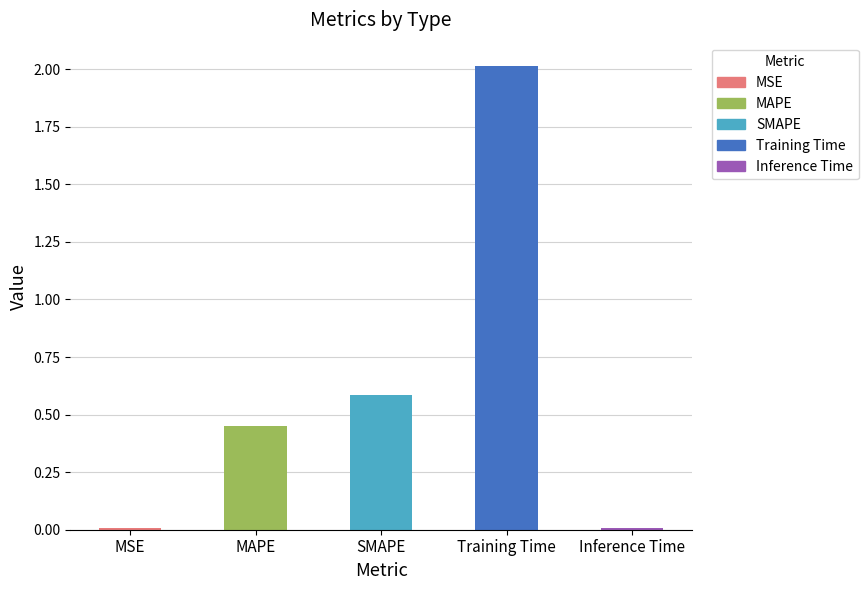

Where is the data nearest to the value 1?

SMAPE